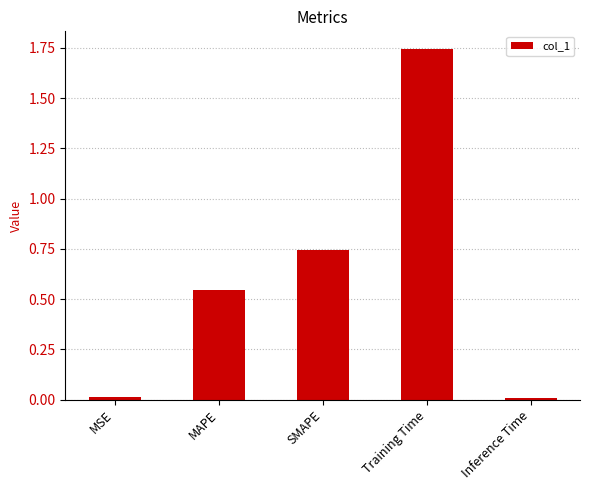

Which category has the highest value across all series?

Training Time